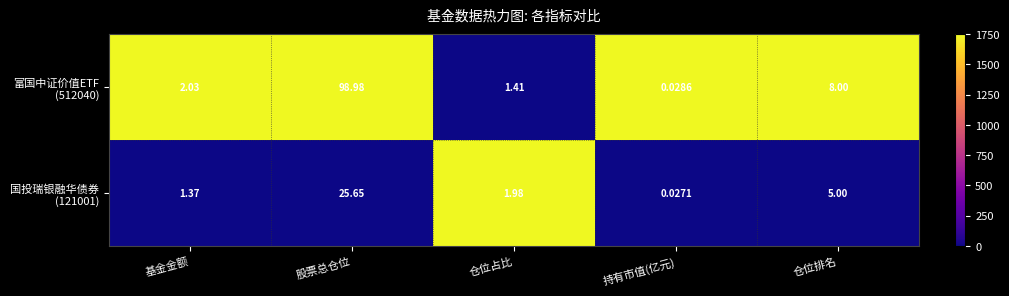

At which category does the chart reach its peak across all series?

股票总仓位